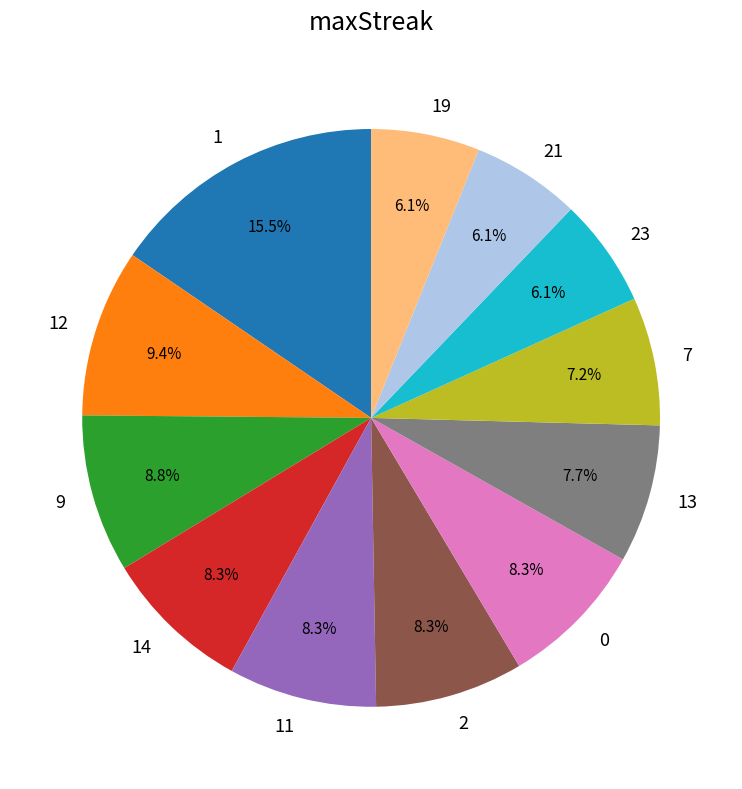

What is the ratio of the value at 21 to the value at 23?

1.0